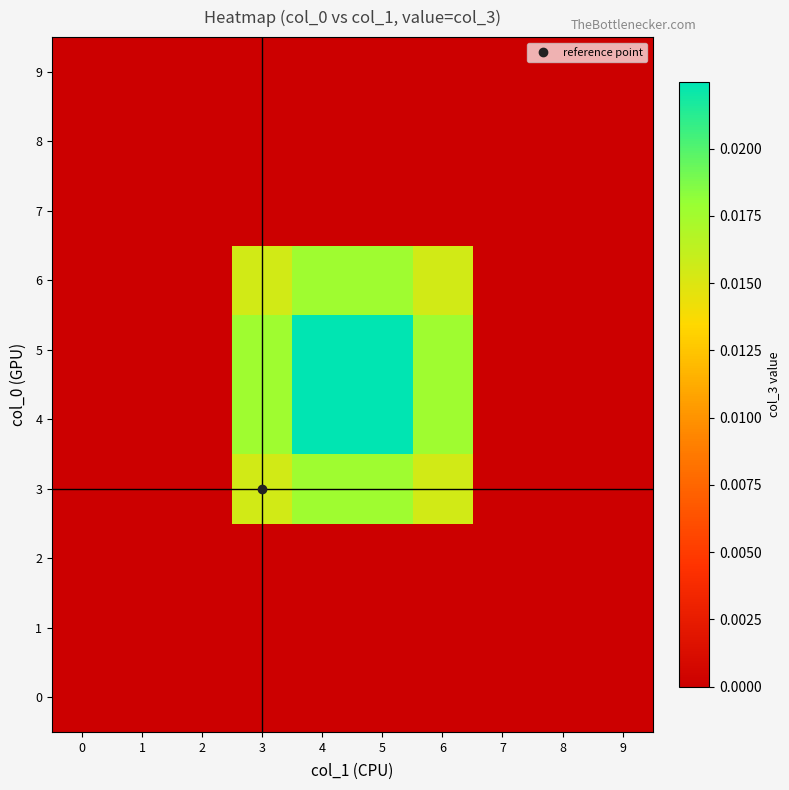

At how many categories does at least one series exceed 0?

4